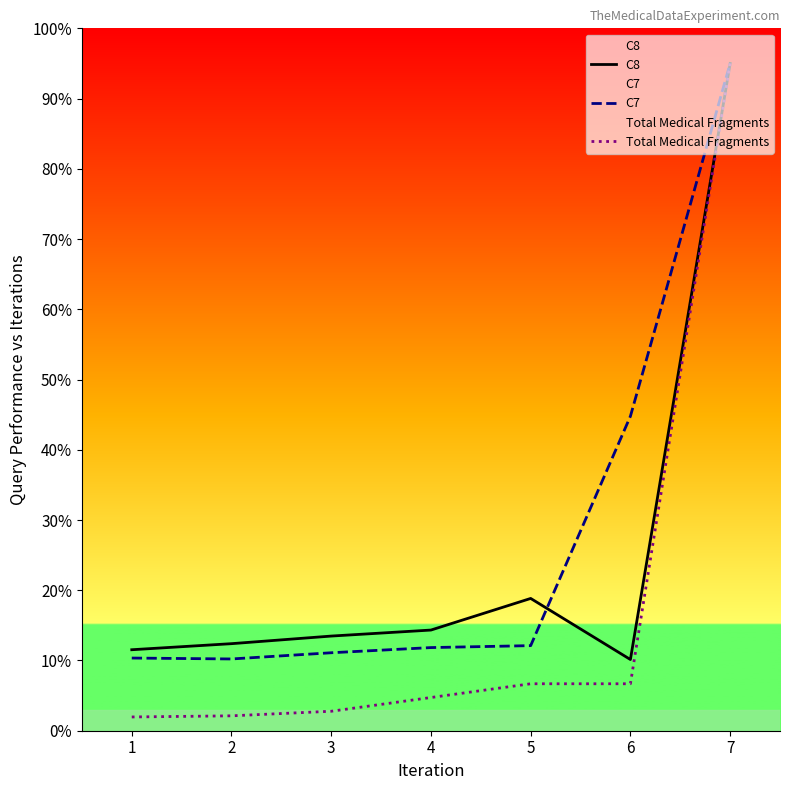

Rank the categories by C7 value from highest to lowest.

7, 6, 5, 4, 3, 1, 2